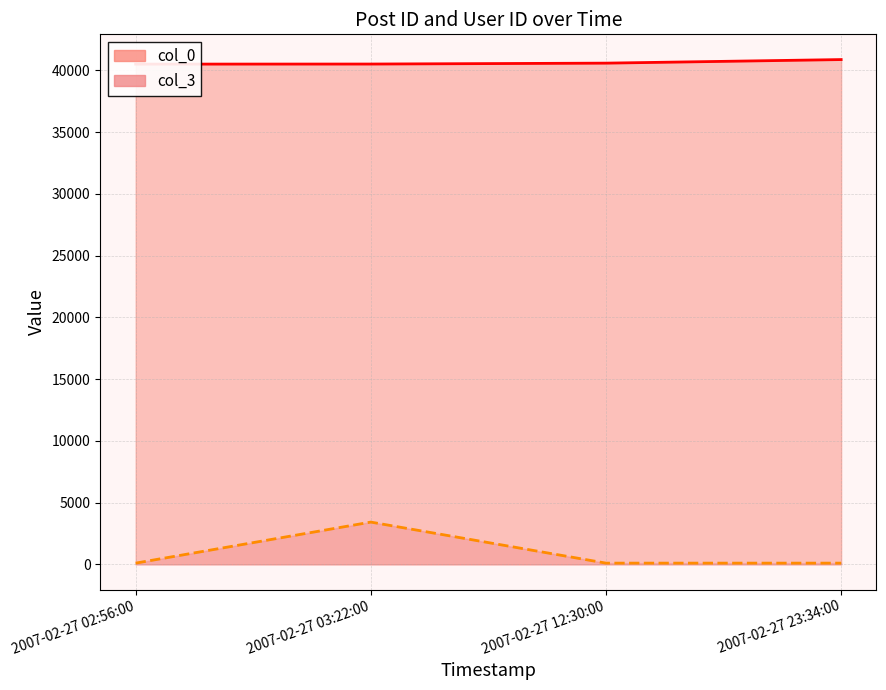

What is the total value across all series at 2007-02-27 23:34:00?

40970